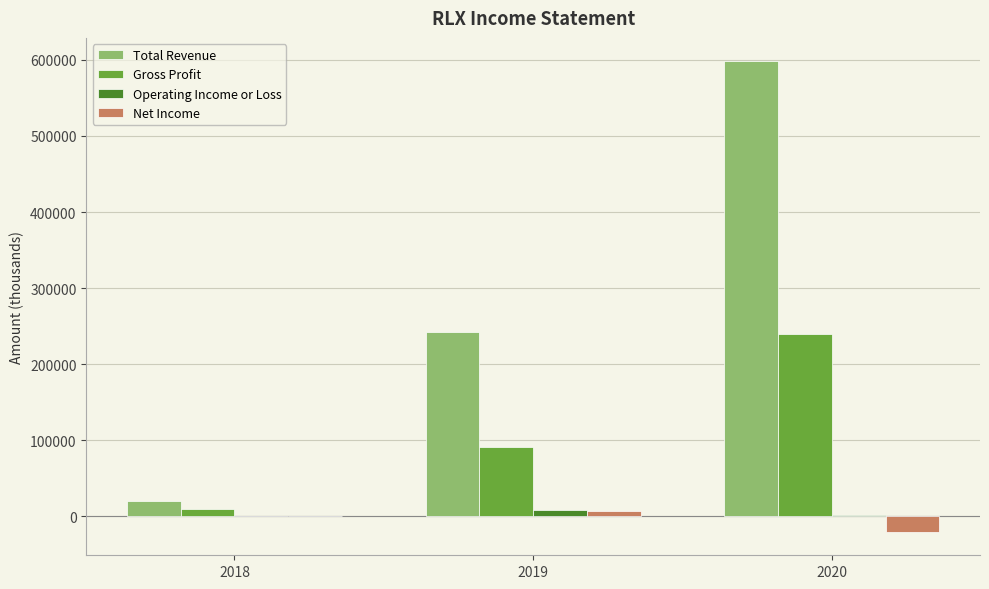

What is the maximum value shown in the chart?

598000